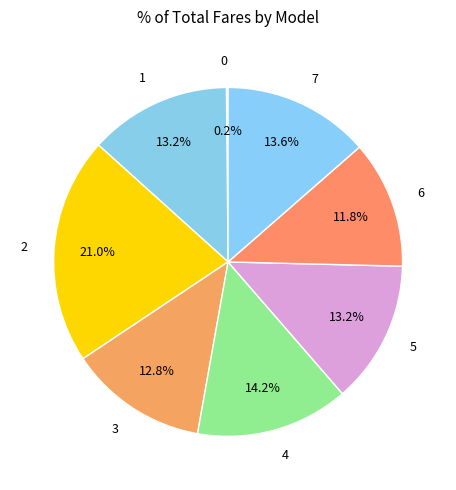

Is it true that 1 is 24% of the pie?

False